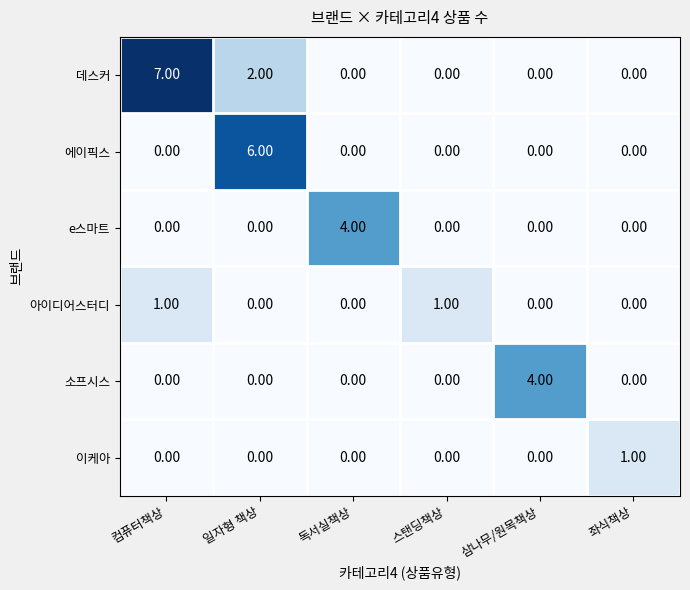

What is the difference between the 에이픽스 values at 일자형 책상 and 독서실책상?

6